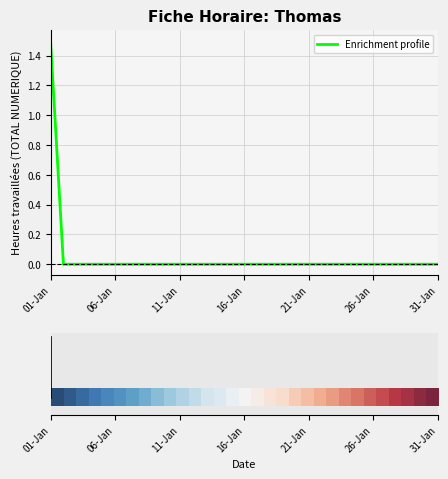

What is the difference between the maximum and minimum values?

1.5